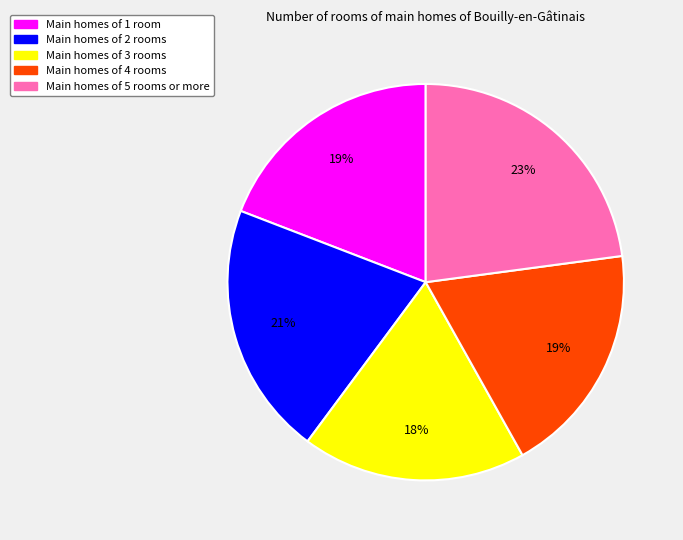

To the nearest percent, what percentage of the pie is Main homes of 5 rooms or more?

23%